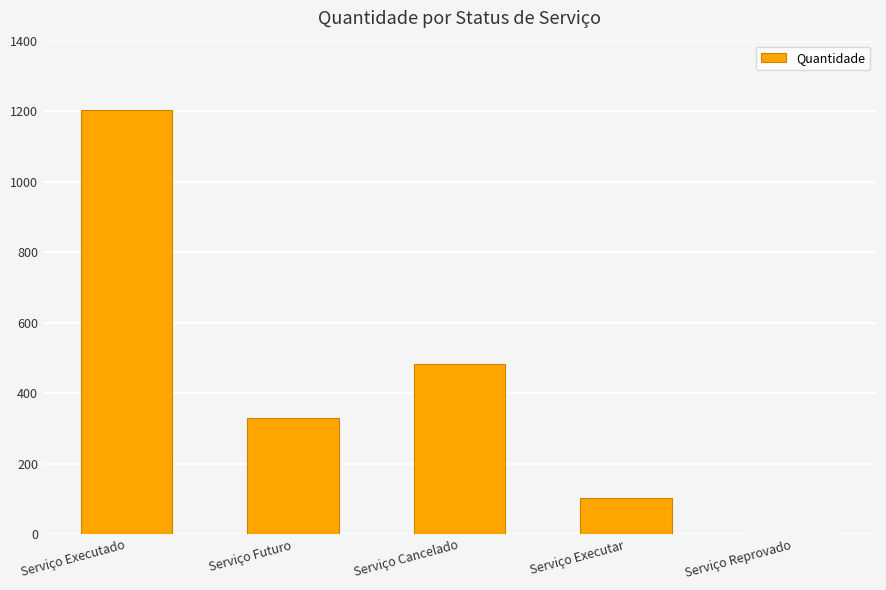

Count the number of categories in the chart.

5